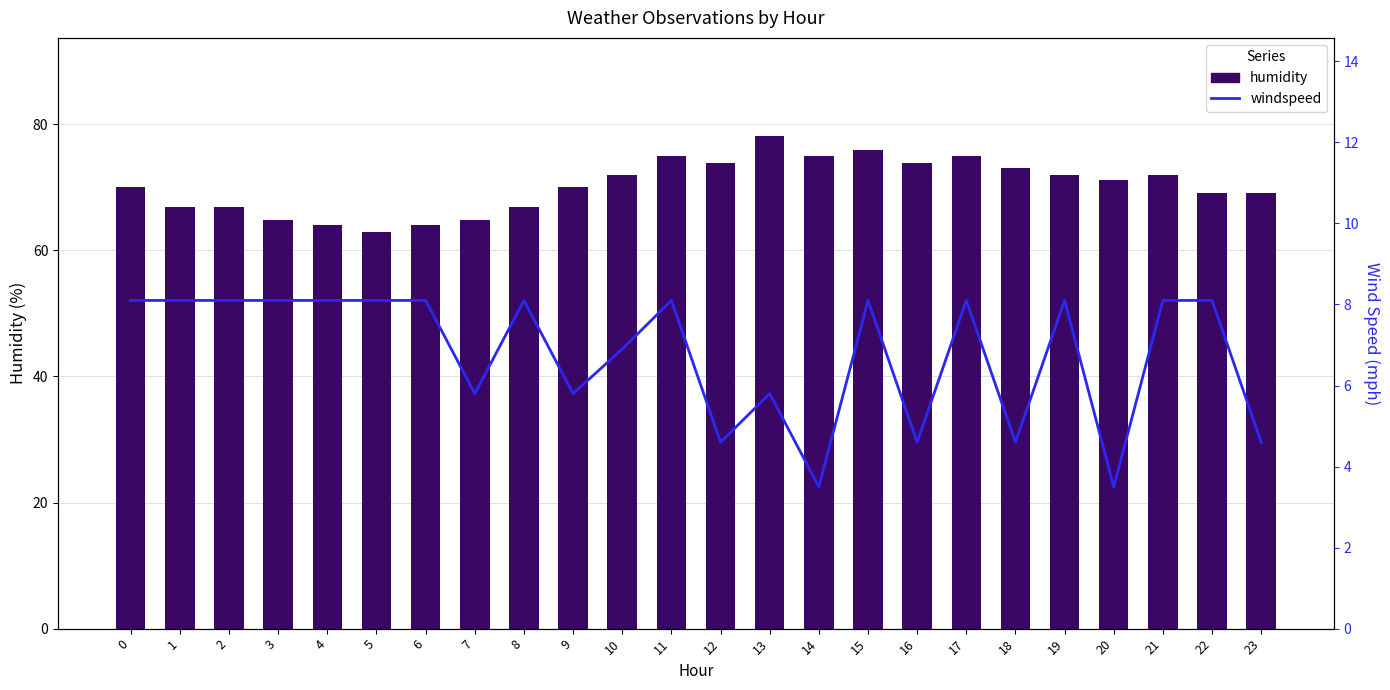

How many categories are shown in the chart?

24